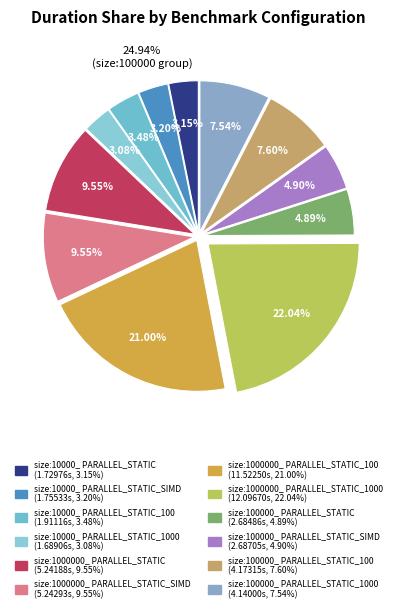

How many segments does this pie chart have?

12